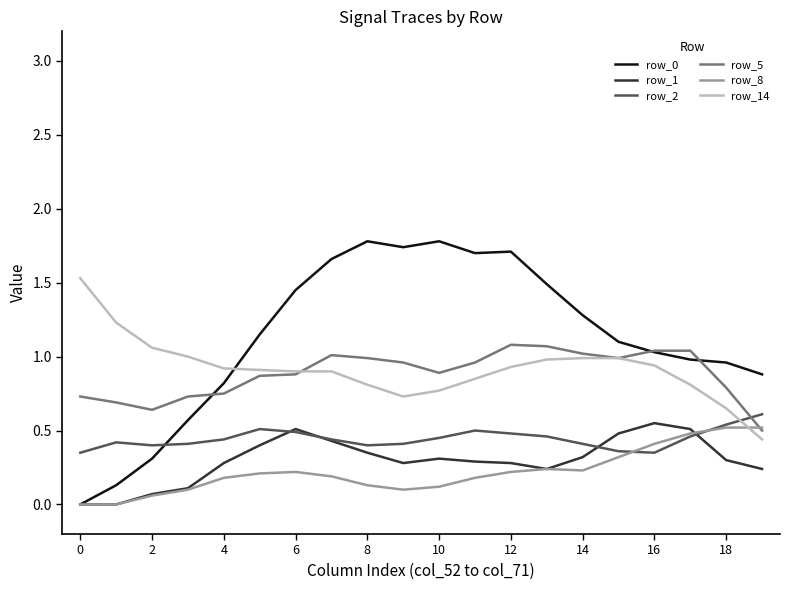

Which series has the largest range (max minus min)?

row_0